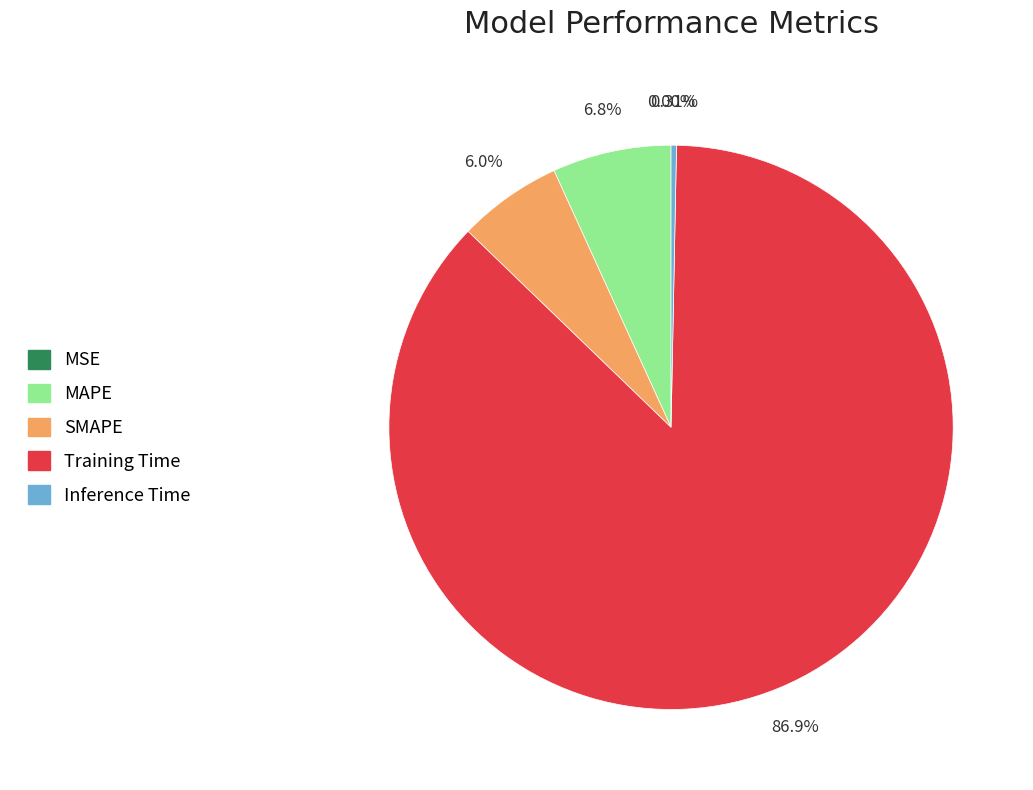

What is the change in value from SMAPE to Inference Time?

-0.2